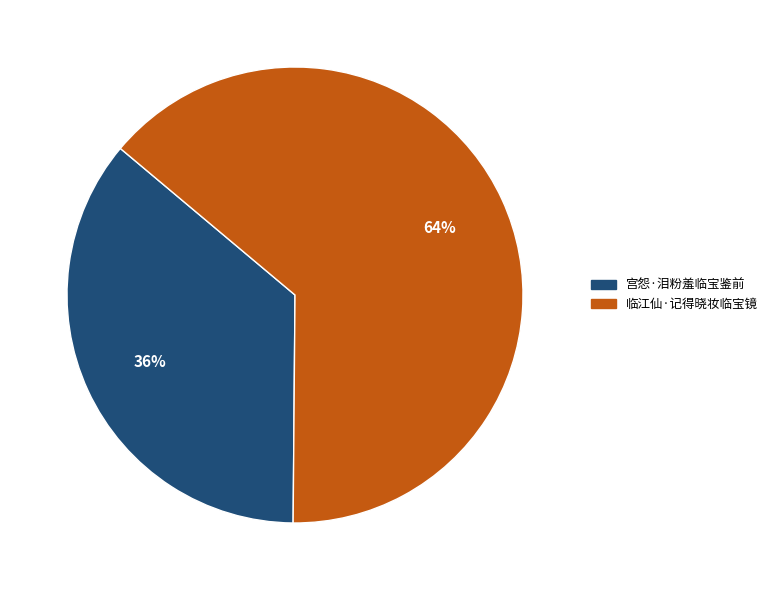

To the nearest percent, what percentage of the pie is 宫怨·泪粉羞临宝鉴前?

36%